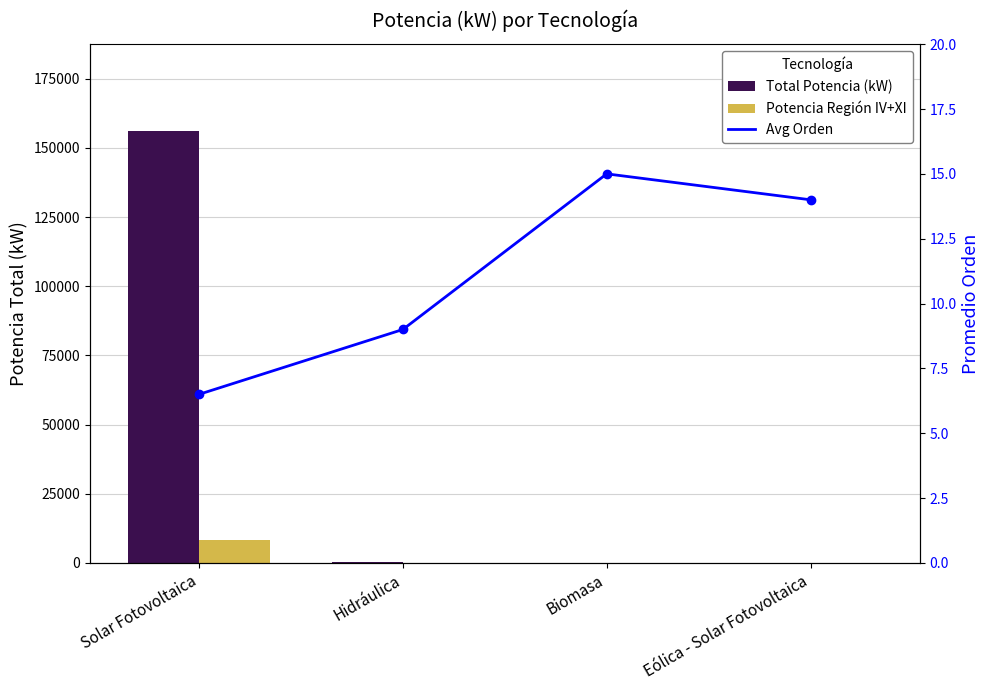

How many values in the Potencia Región IV + XI series are below 96?

2